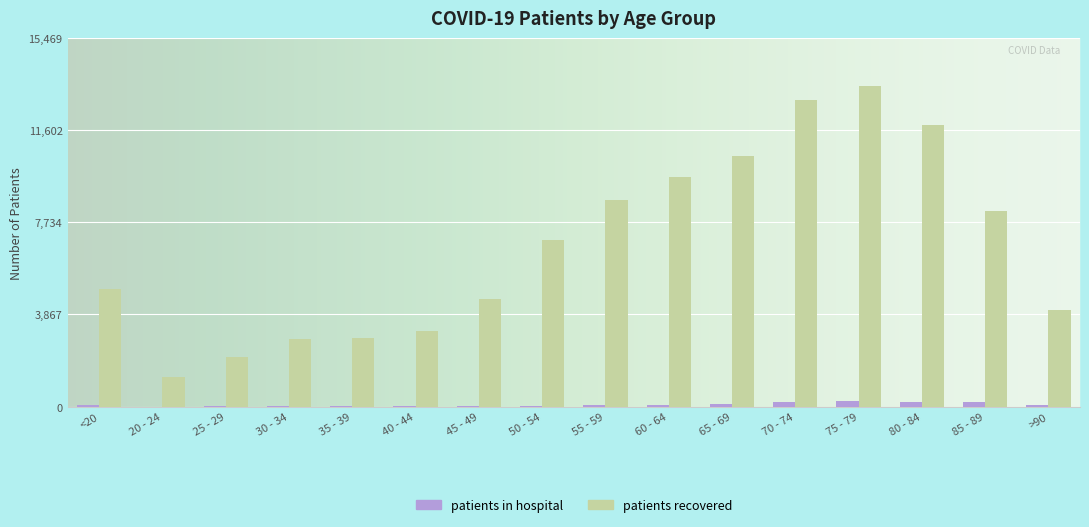

At which category is the sum across all series the highest?

75 - 79